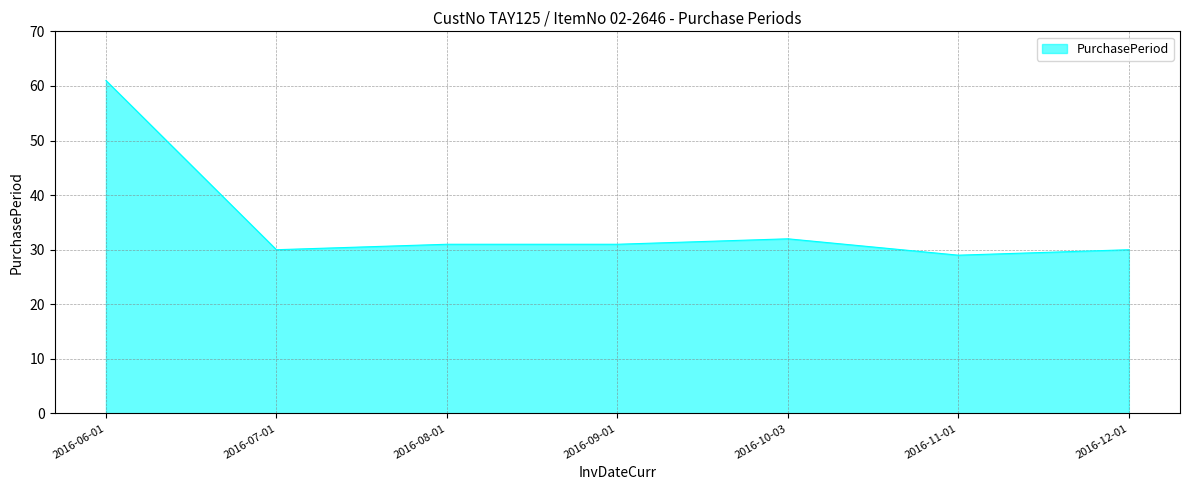

What is the sum of the values at 2016-09-01 and 2016-12-01?

61